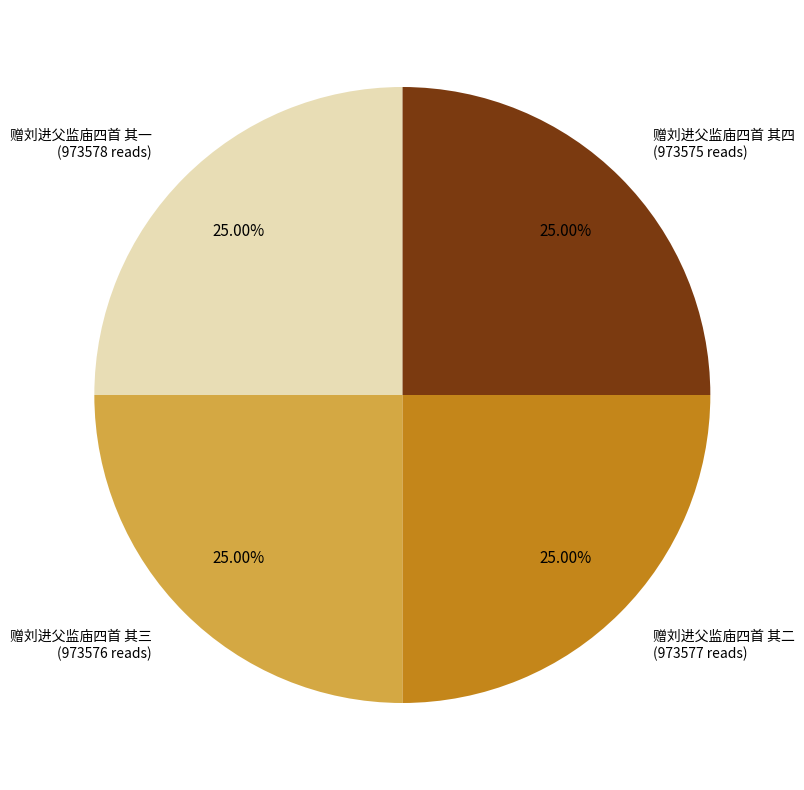

Is there any slice that represents more than half of the pie?

No